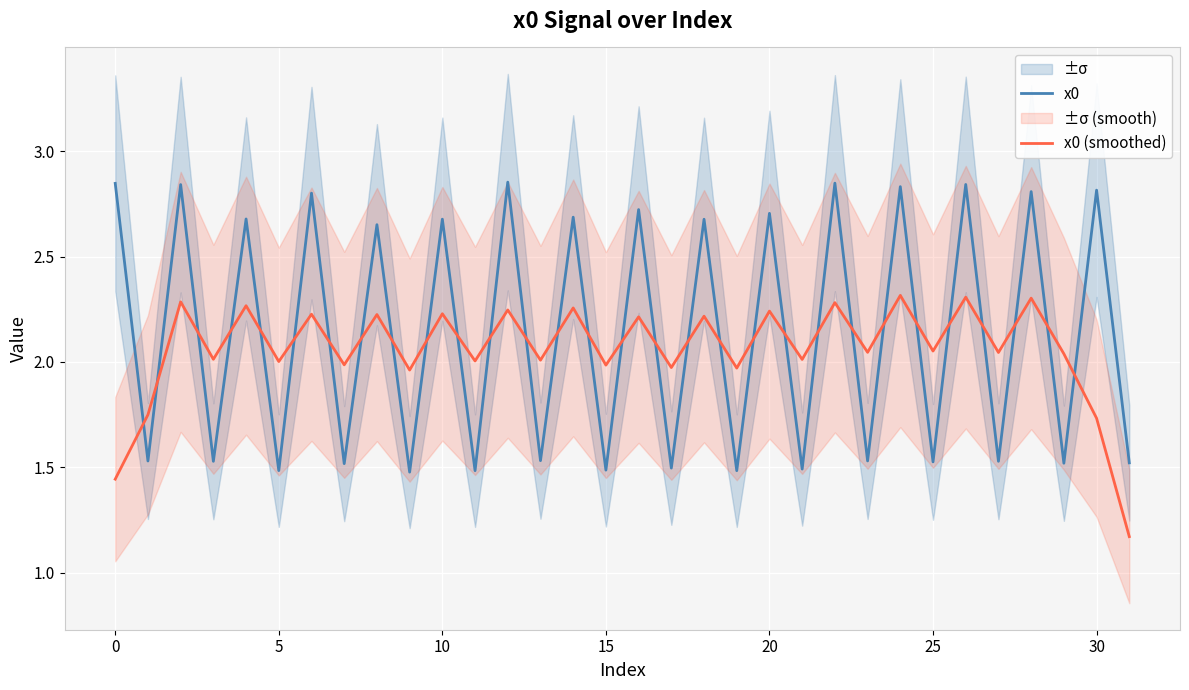

At which label does x0 (smoothed) reach its peak?

24